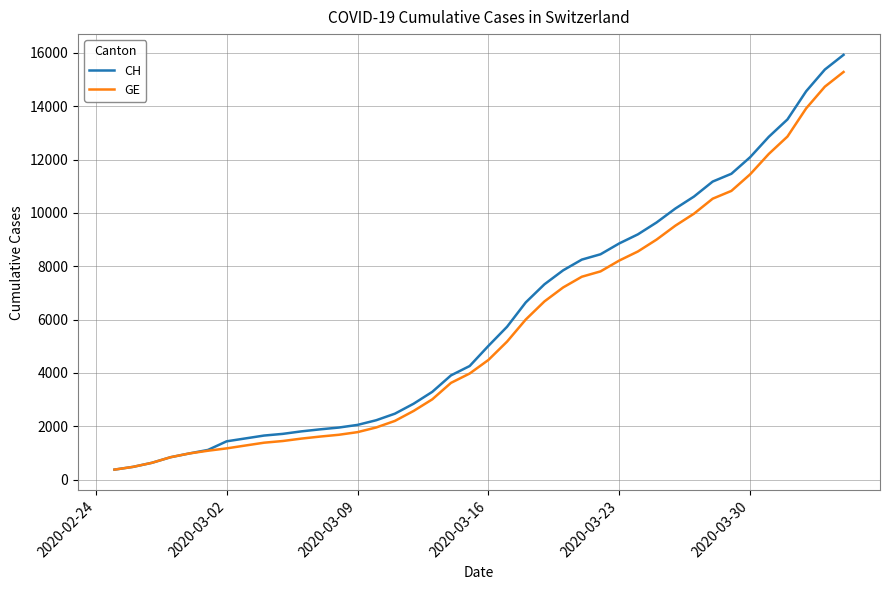

Which series has the largest range (max minus min)?

CH